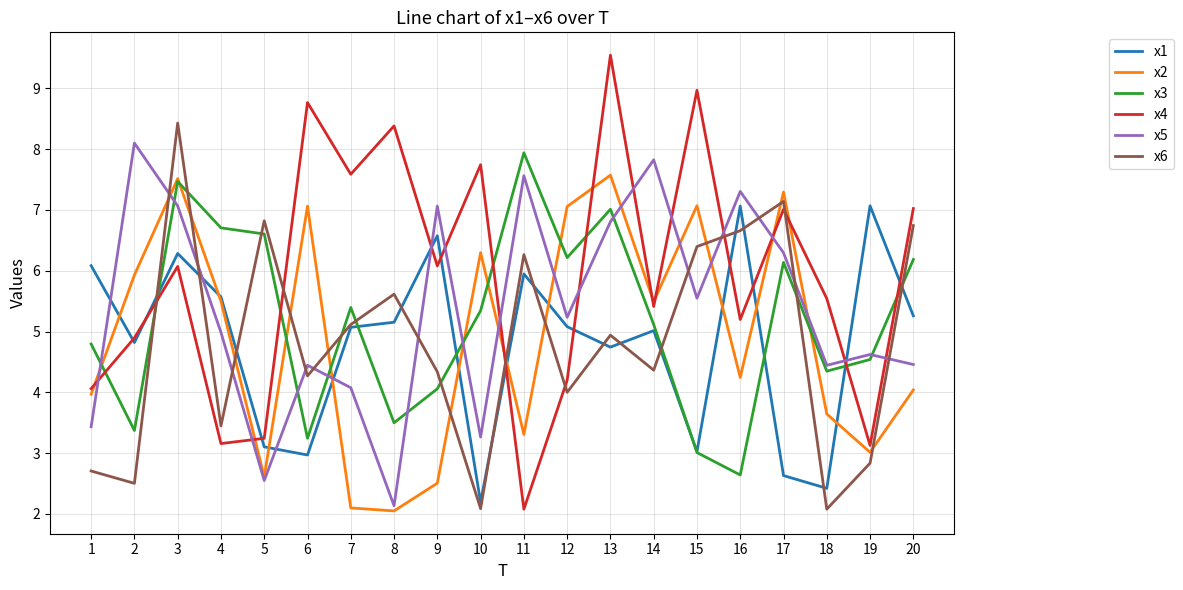

The x6 series shows 4.6 at 16. True or false?

False